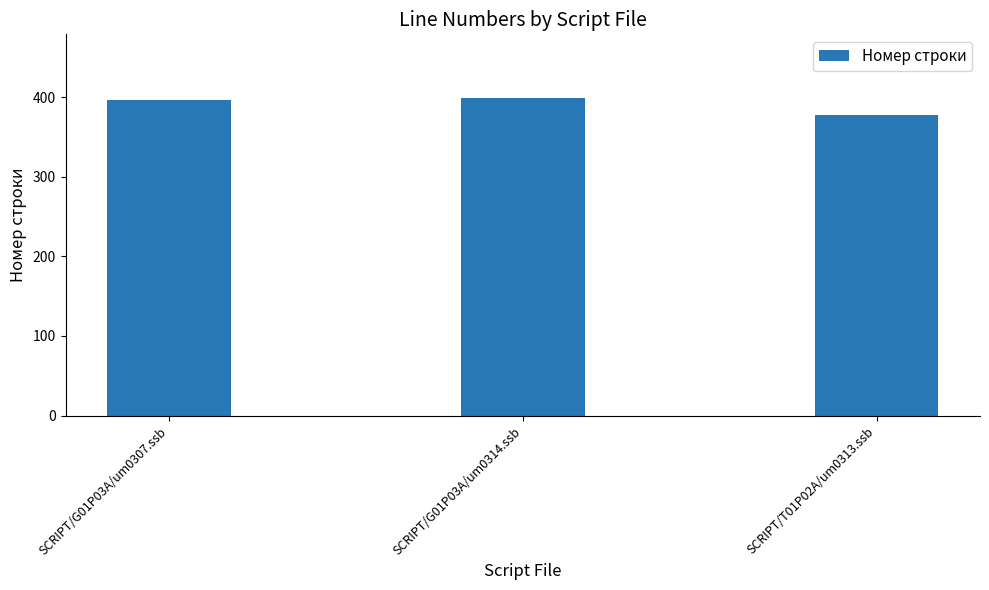

How many data points does each series have?

3